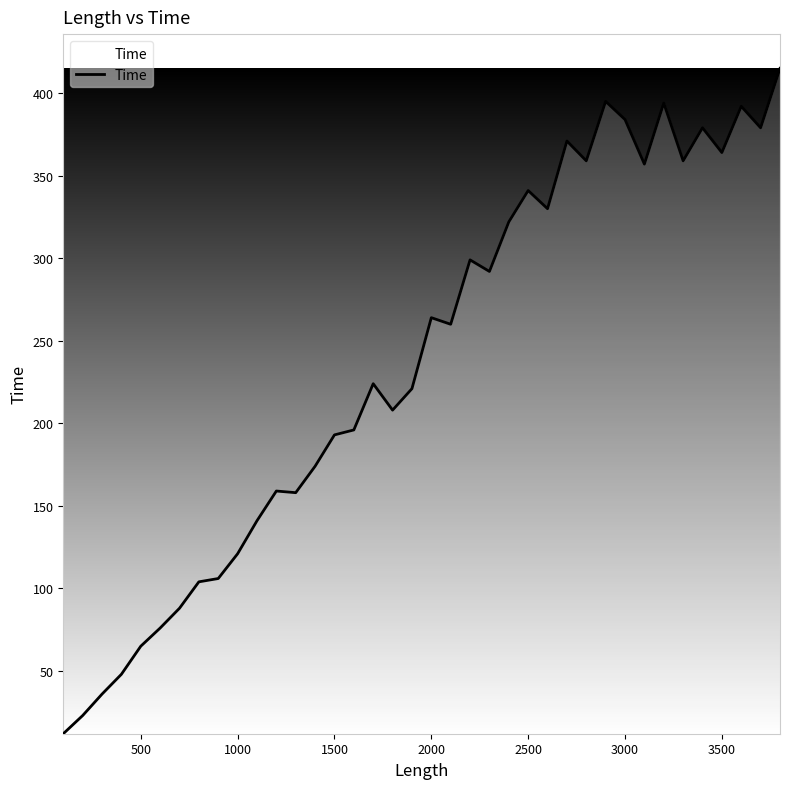

What is the difference between the maximum and minimum values?

403